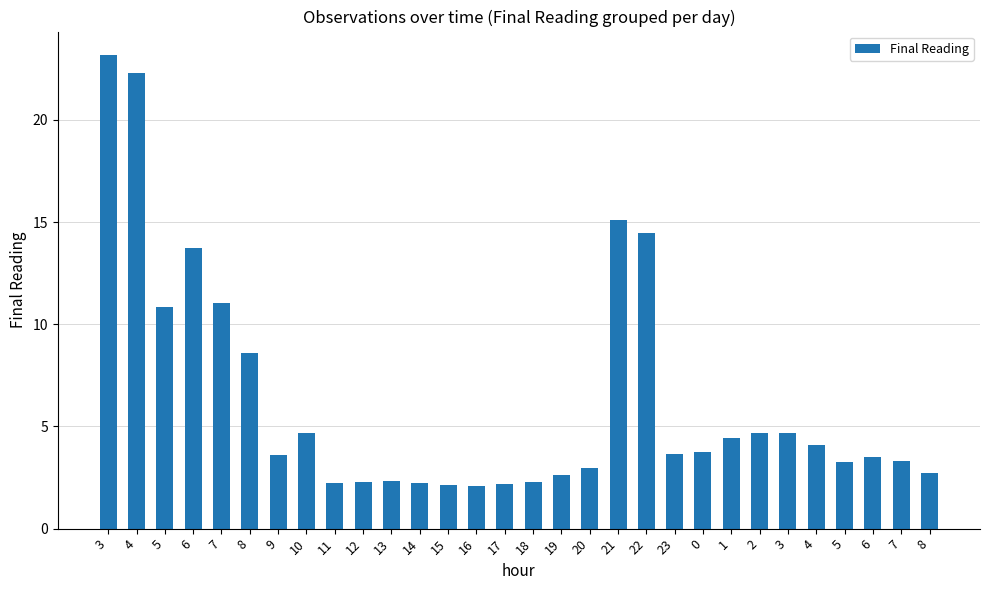

Does the chart contain any negative values?

No